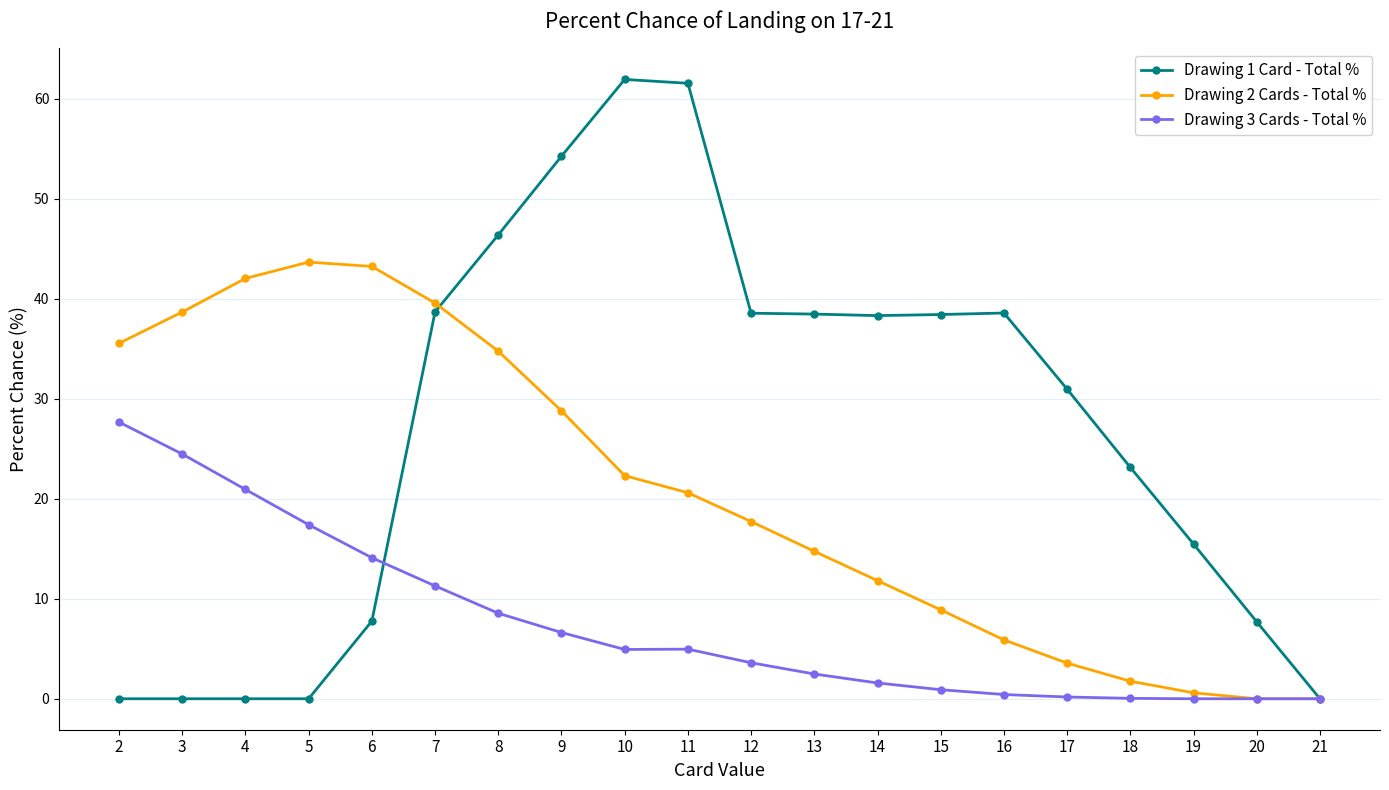

What is the difference between the second highest and second lowest values in the Drawing 3 Cards - Total % series?

24.5